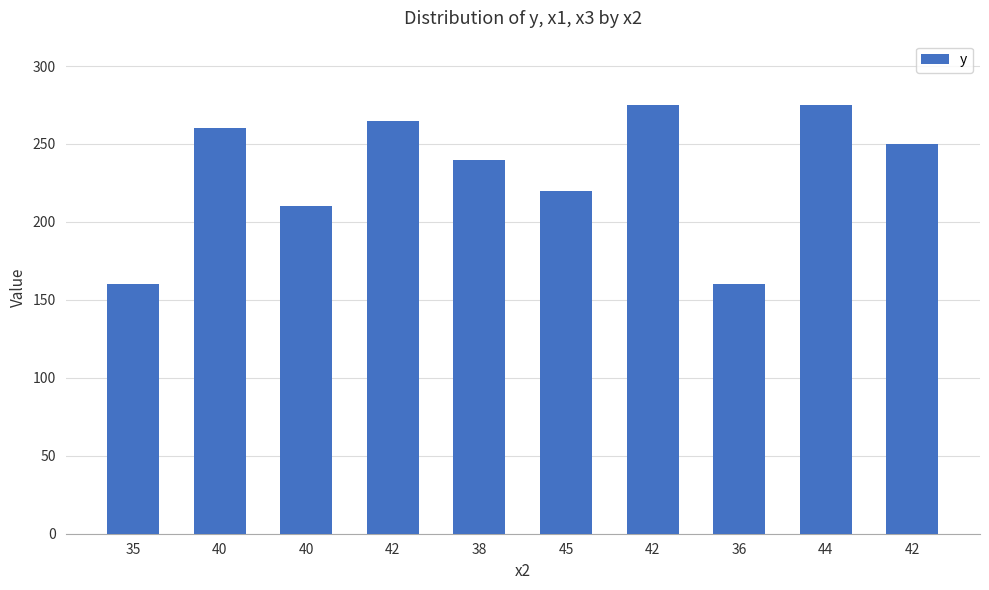

Does the chart contain any negative values?

No